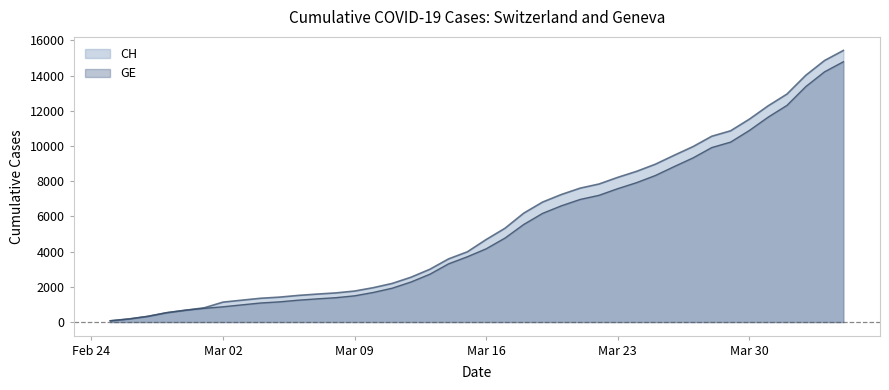

What position from the right is 2020-04-04?

1